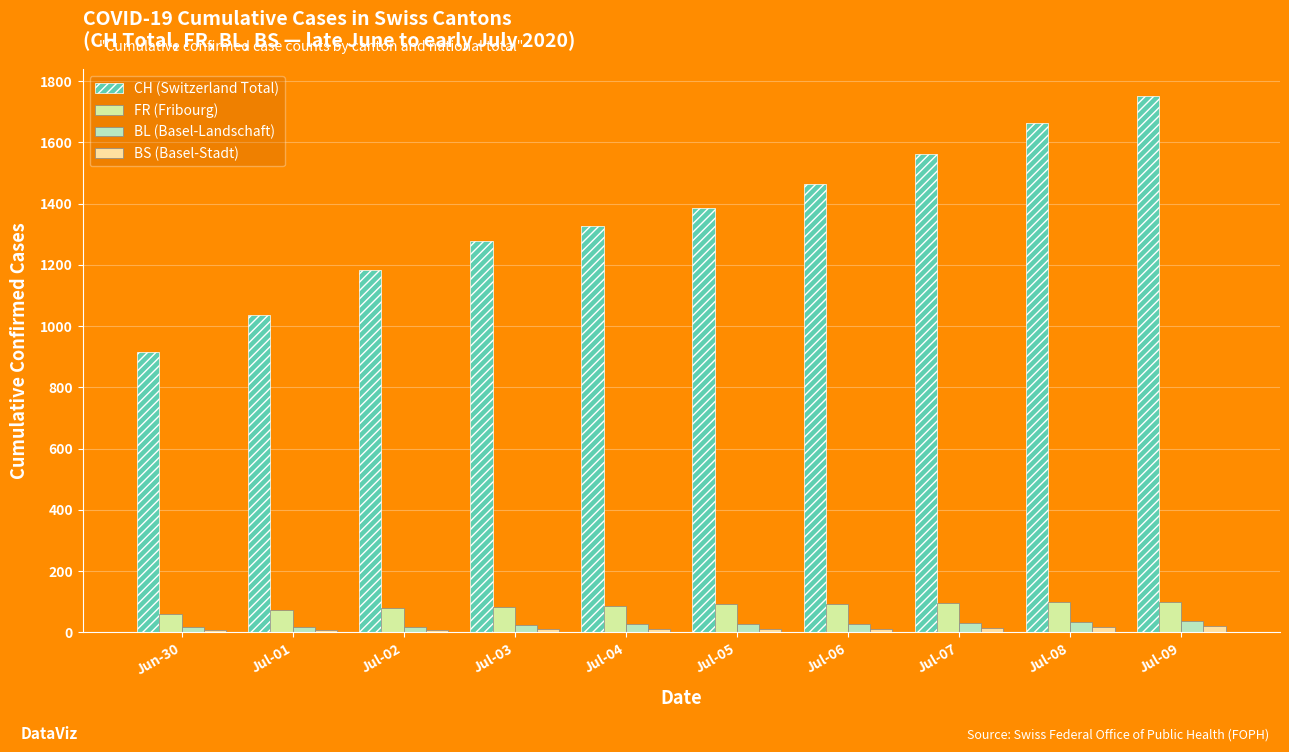

How many series are shown in this chart?

4